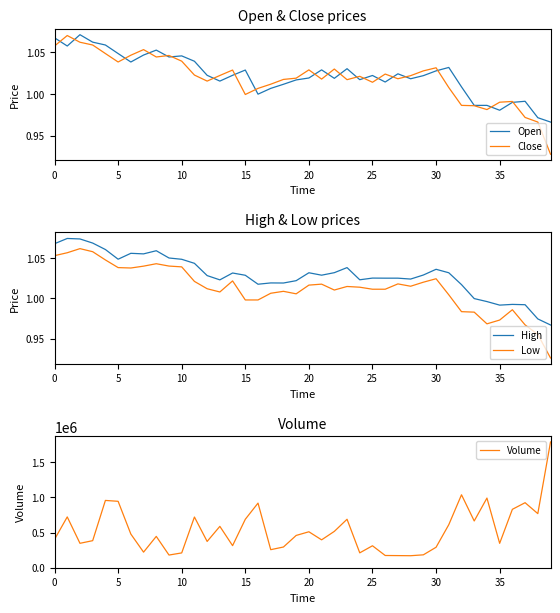

Reading right to left, transcribe all the data shown in this chart.

Open: 1.0	1.0	1.0	1.0	1.0	1.0	1.0	1.0	1.0	1.0	1.0	1.0	1.0	1.0	1.0	1.0	1.0	1.0	1.0	1.0	1.0	1.0	1.0	1.0	1.0	1.0	1.0	1.0	1.0	1.0	1.0	1.1	1.0	1.0	1.0	1.1	1.1	1.1	1.1	1.1
Close: 0.9	1.0	1.0	1.0	1.0	1.0	1.0	1.0	1.0	1.0	1.0	1.0	1.0	1.0	1.0	1.0	1.0	1.0	1.0	1.0	1.0	1.0	1.0	1.0	1.0	1.0	1.0	1.0	1.0	1.0	1.0	1.0	1.1	1.0	1.0	1.0	1.1	1.1	1.1	1.1
High: 1.0	1.0	1.0	1.0	1.0	1.0	1.0	1.0	1.0	1.0	1.0	1.0	1.0	1.0	1.0	1.0	1.0	1.0	1.0	1.0	1.0	1.0	1.0	1.0	1.0	1.0	1.0	1.0	1.0	1.0	1.1	1.1	1.1	1.1	1.0	1.1	1.1	1.1	1.1	1.1
Low: 0.9	1.0	1.0	1.0	1.0	1.0	1.0	1.0	1.0	1.0	1.0	1.0	1.0	1.0	1.0	1.0	1.0	1.0	1.0	1.0	1.0	1.0	1.0	1.0	1.0	1.0	1.0	1.0	1.0	1.0	1.0	1.0	1.0	1.0	1.0	1.0	1.1	1.1	1.1	1.1
Volume: 1790286.3	770003.7	925560.6	831306.9	347256.9	991332.5	665597.0	1038445.5	612644.5	291297.7	183487.5	170906.4	172528.8	174124.9	312540.8	211761.1	689867.1	517258.1	396836.9	511761.6	459493.2	294822.5	256904.9	919734.2	689521.4	314329.5	588650.3	374084.8	721857.8	210768.5	180431.7	445960.1	221909.6	479235.5	945323.7	957851.8	385195.1	347542.6	723148.1	403287.4